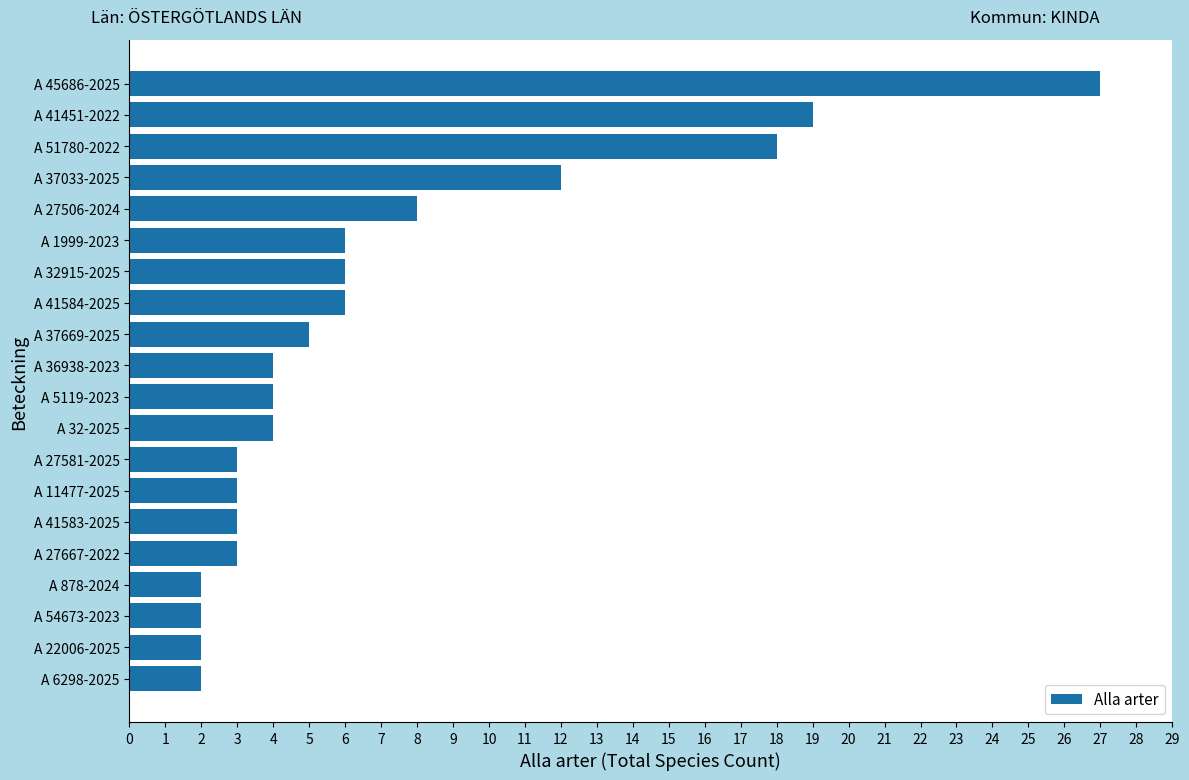

What is the value of the 20th bar from the top?

2